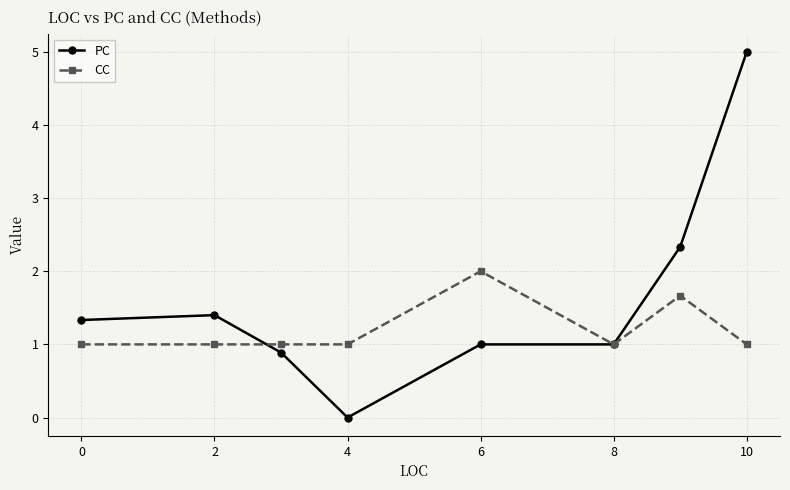

True or false: PC and CC intersect in this chart.

True